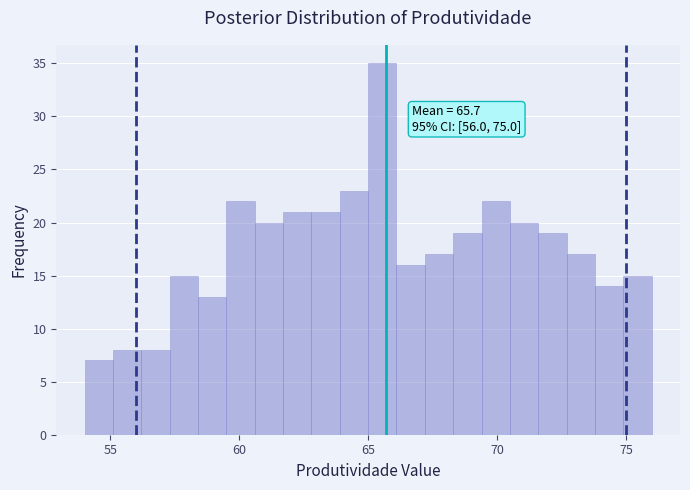

Around what value on the x-axis is the tallest bar? Give the approximate position of its centre, as read against the axis.

65.5